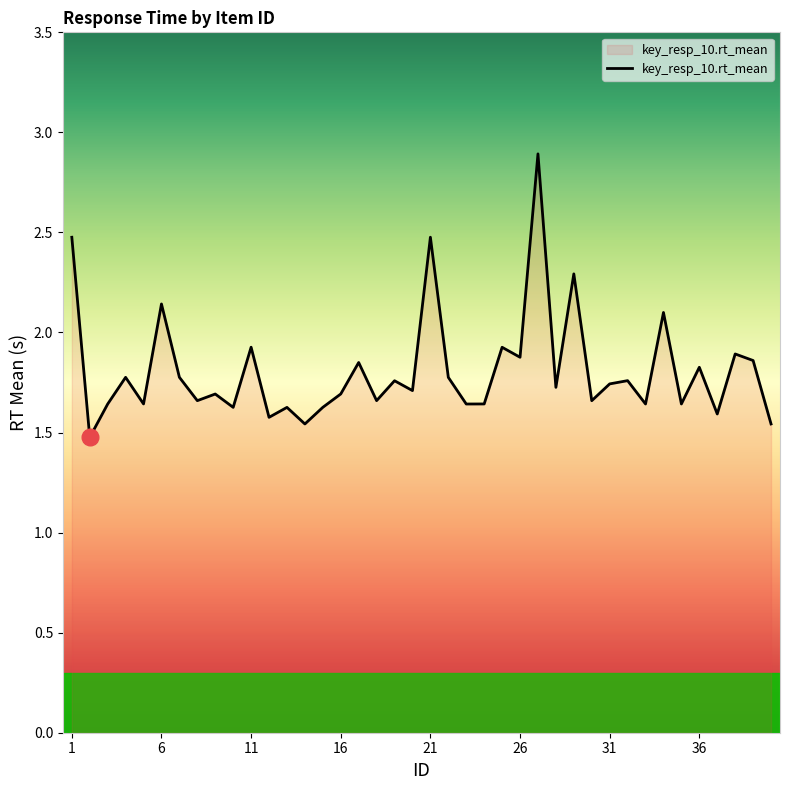

Does the chart have visible grid lines?

No